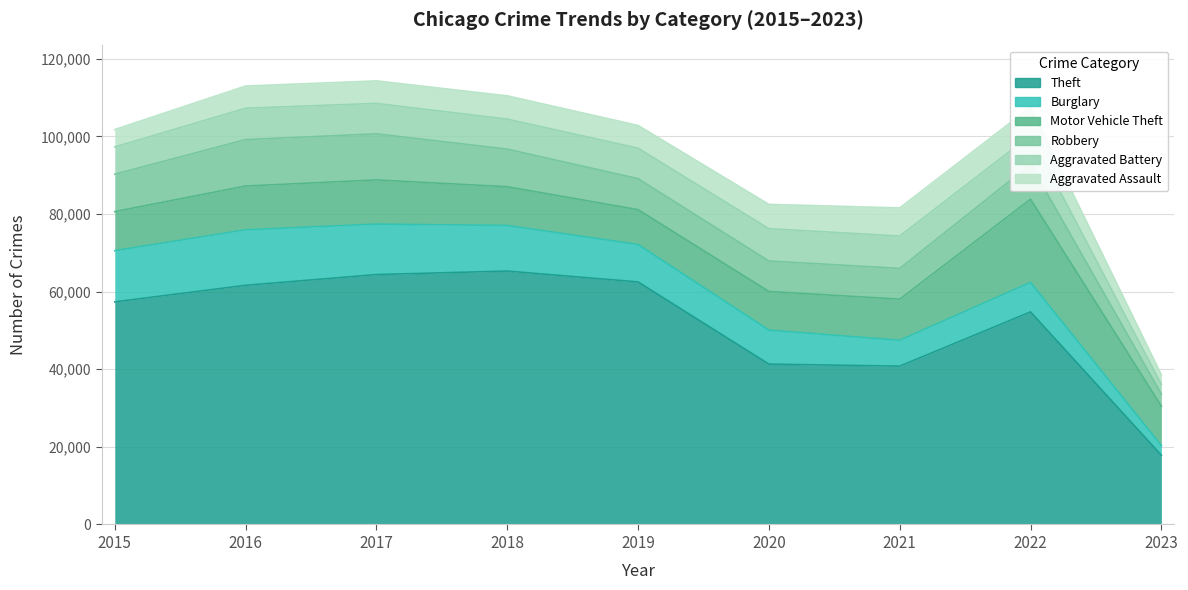

In Theft, how many points are lower than both neighbors (excluding endpoints)?

1